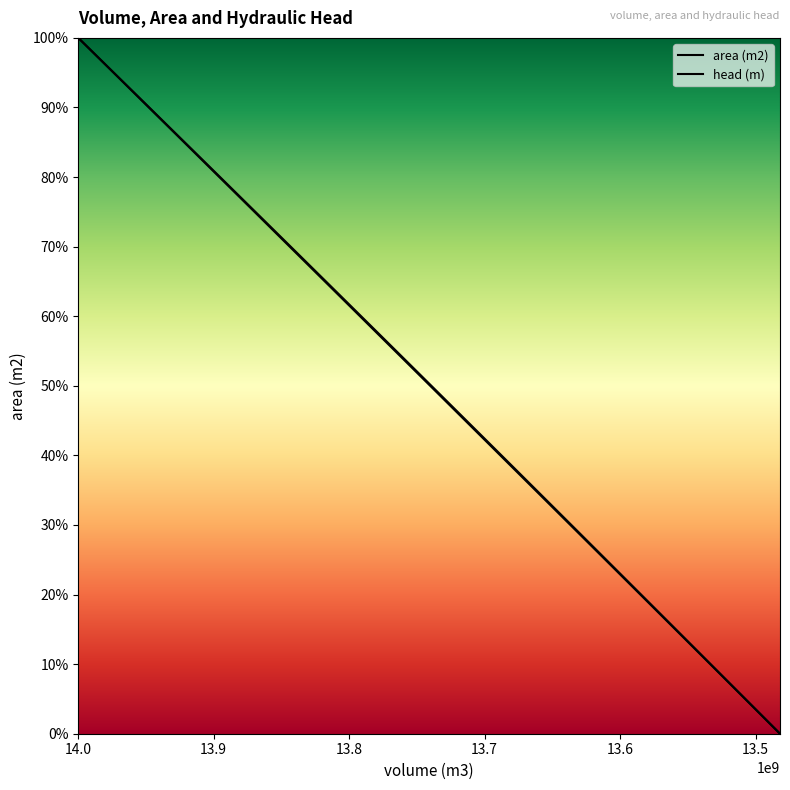

Is the value of head (m) at 13580000000 greater than the value of area (m2) at 13482000000?

Yes